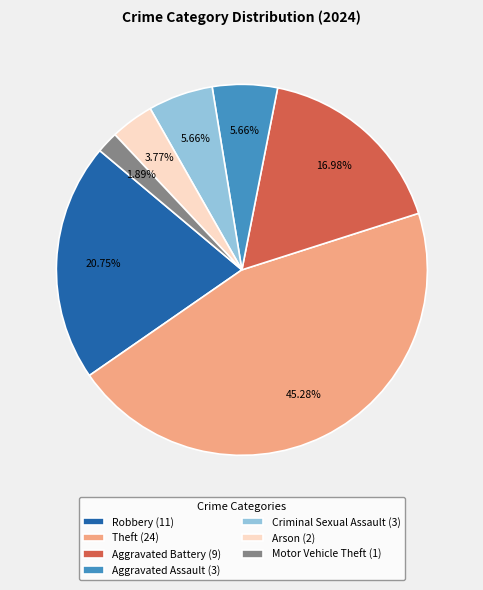

Which slice is the smallest?

Motor Vehicle Theft (1)